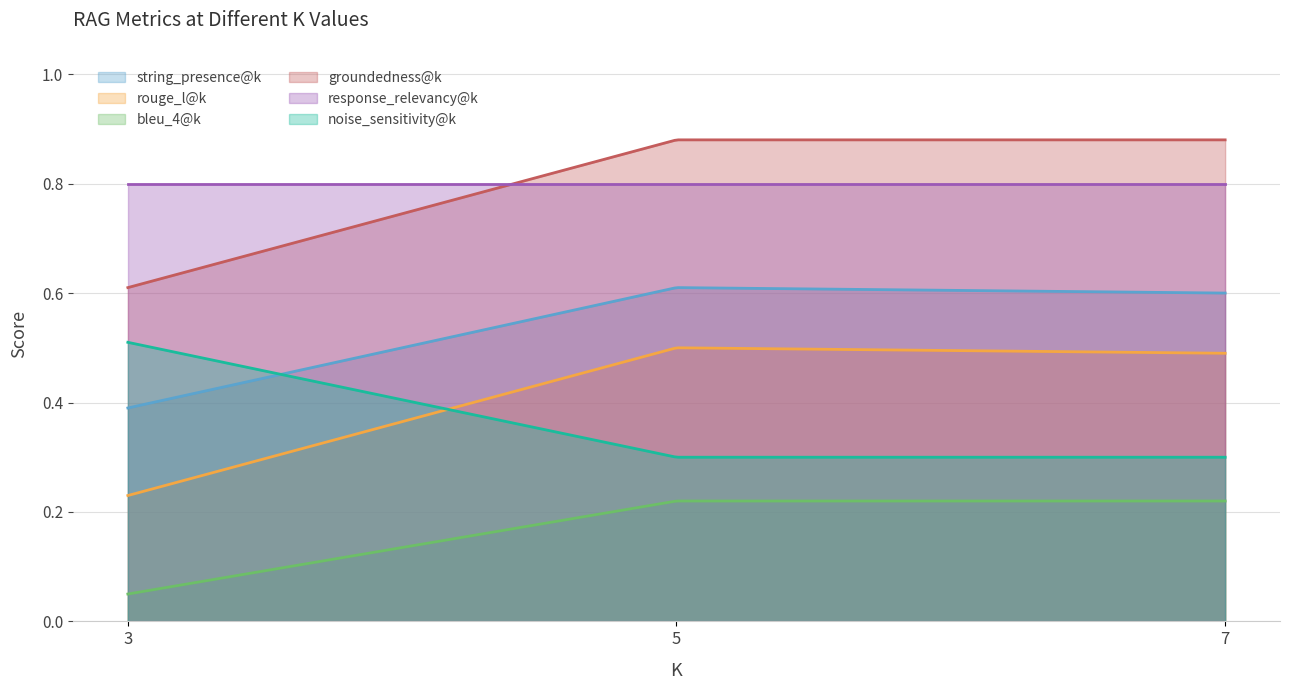

Where is noise_sensitivity@k nearest to the value 0?

5